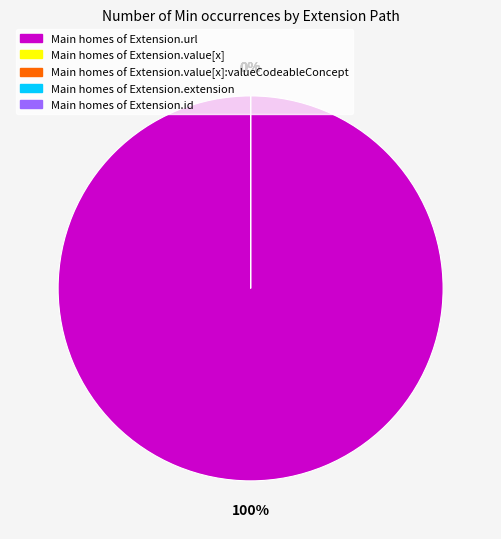

Does Extension.value[x] represent more than half of the total?

No